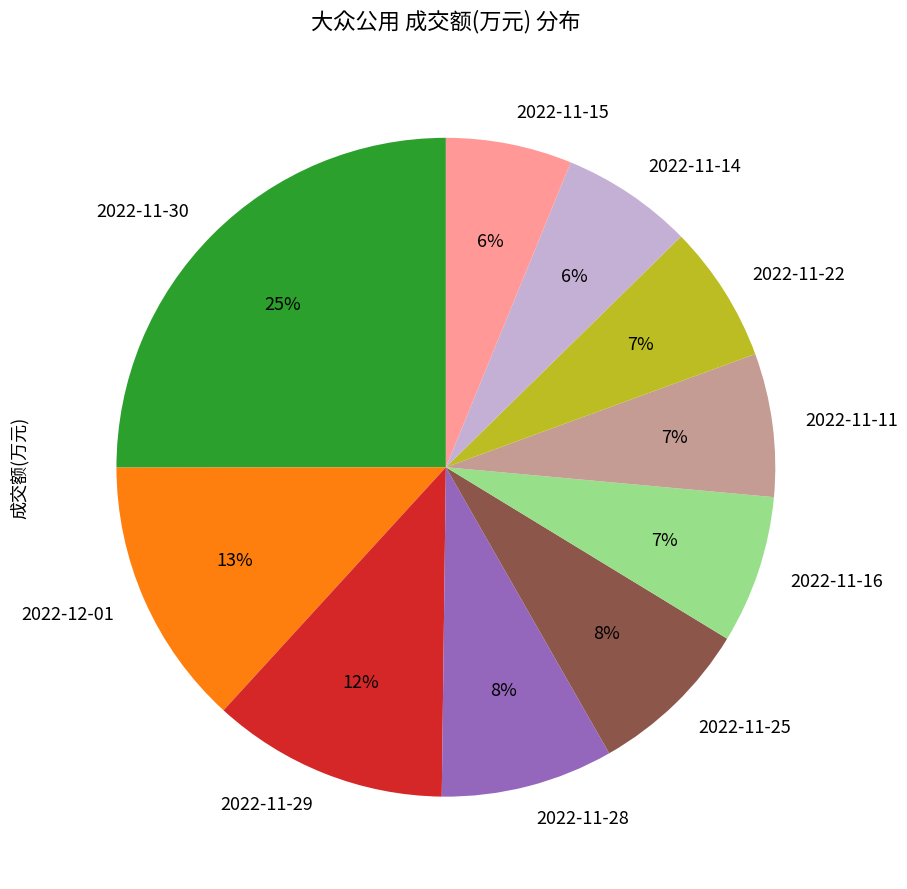

Which slice is the largest?

2022-11-30